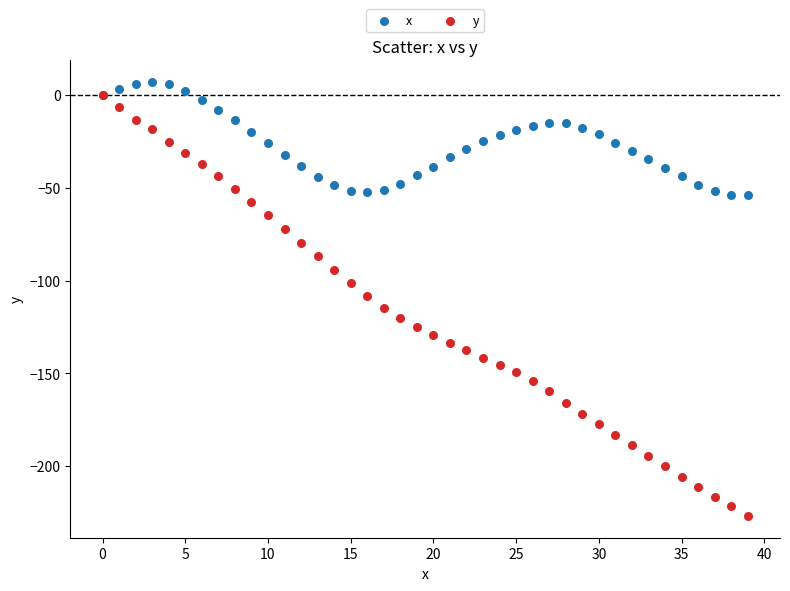

Which series contains the highest Y value?

x